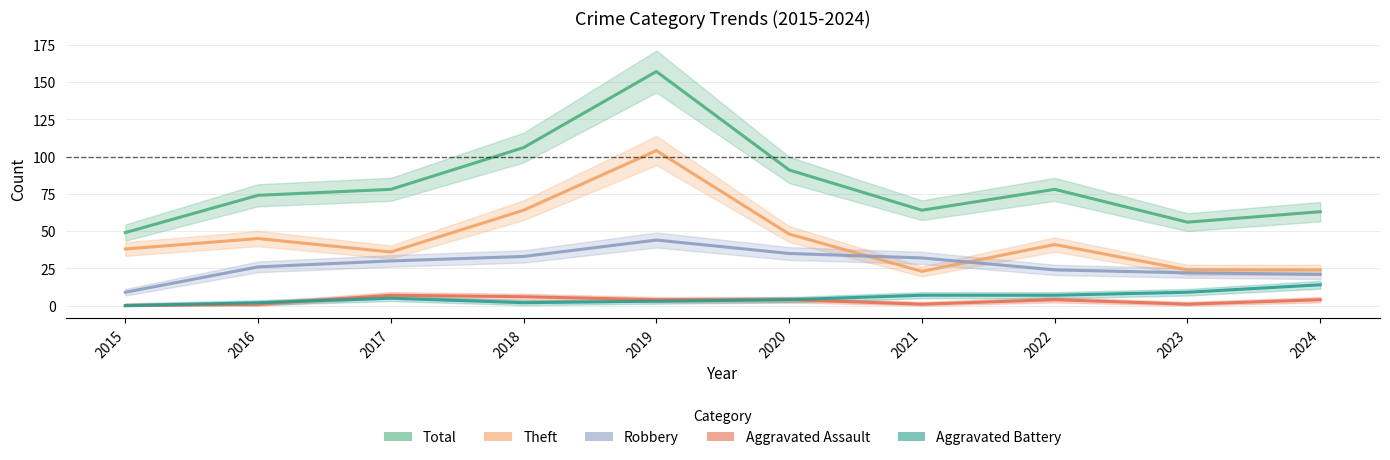

What is the maximum value shown in the chart?

157